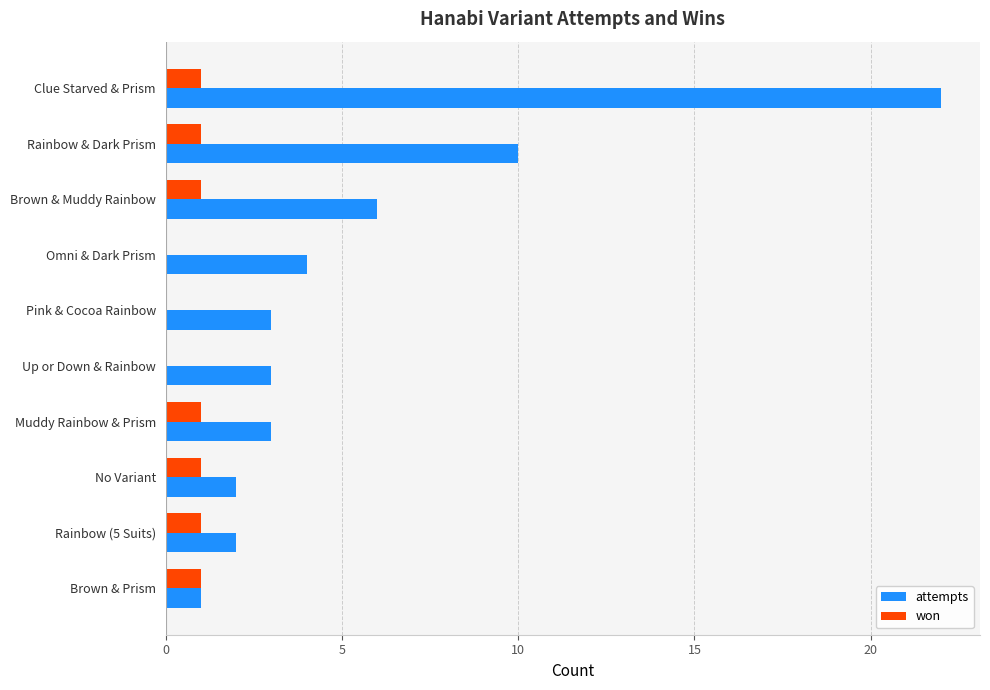

What is the greatest value displayed?

22